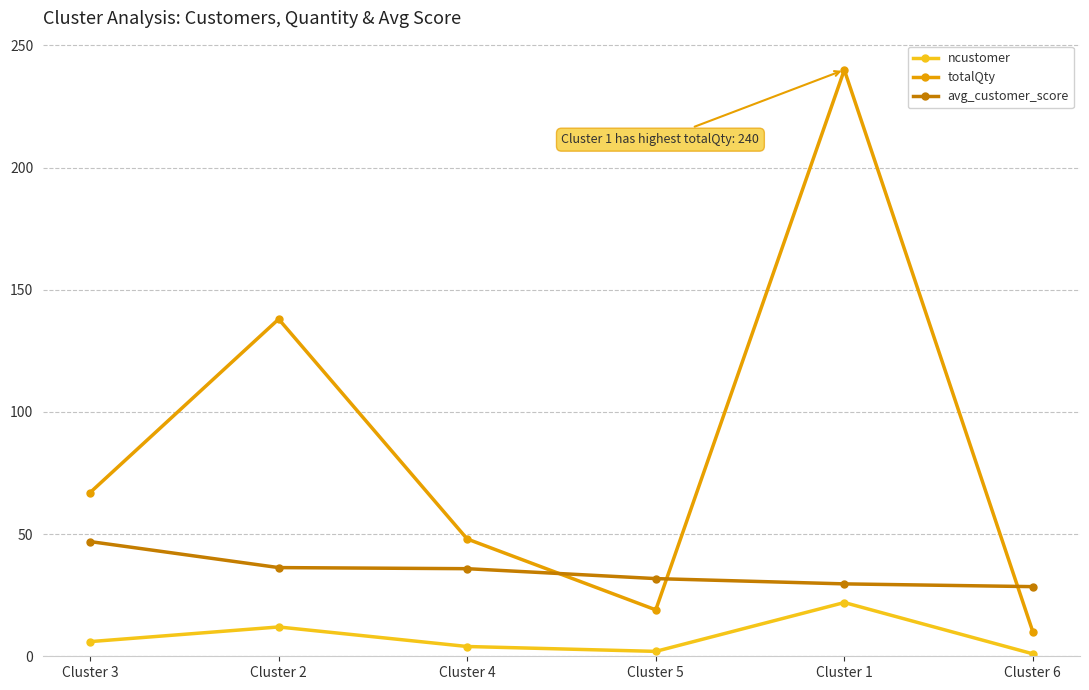

True or false: totalQty and ncustomer cross at least once.

False